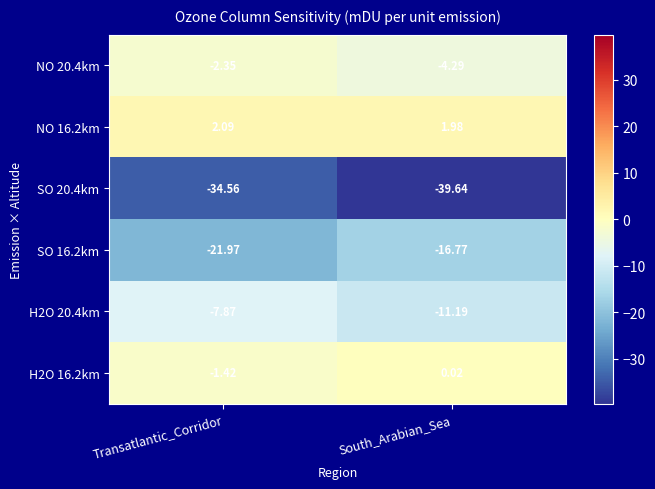

At which category does the chart reach its peak across all series?

Transatlantic_Corridor